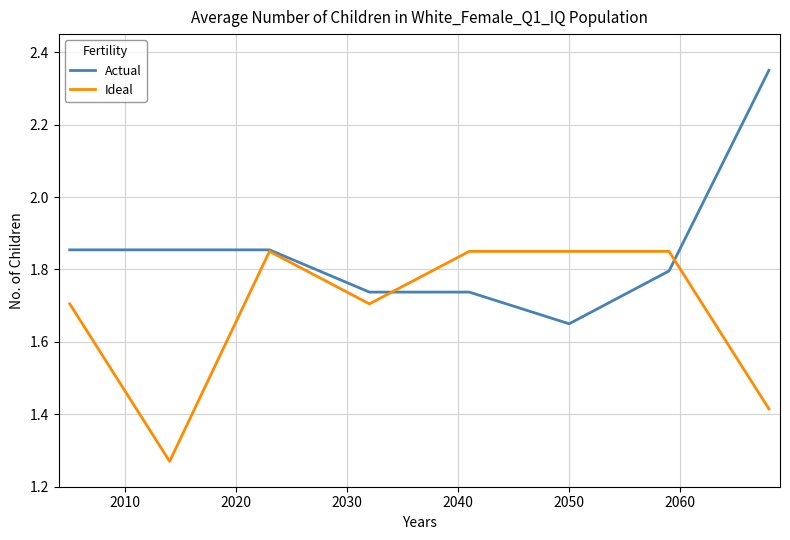

List the series in order of their overall mean, highest first.

Actual, Ideal